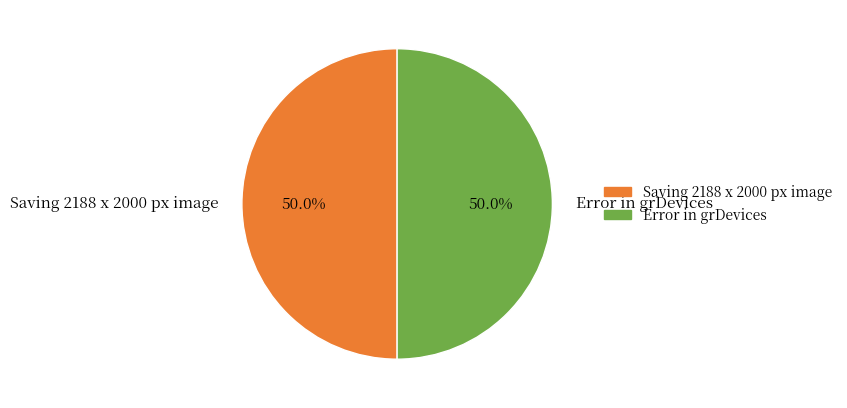

What is the total percentage of Saving 2188 x 2000 px image and Error in grDevices?

100.0%